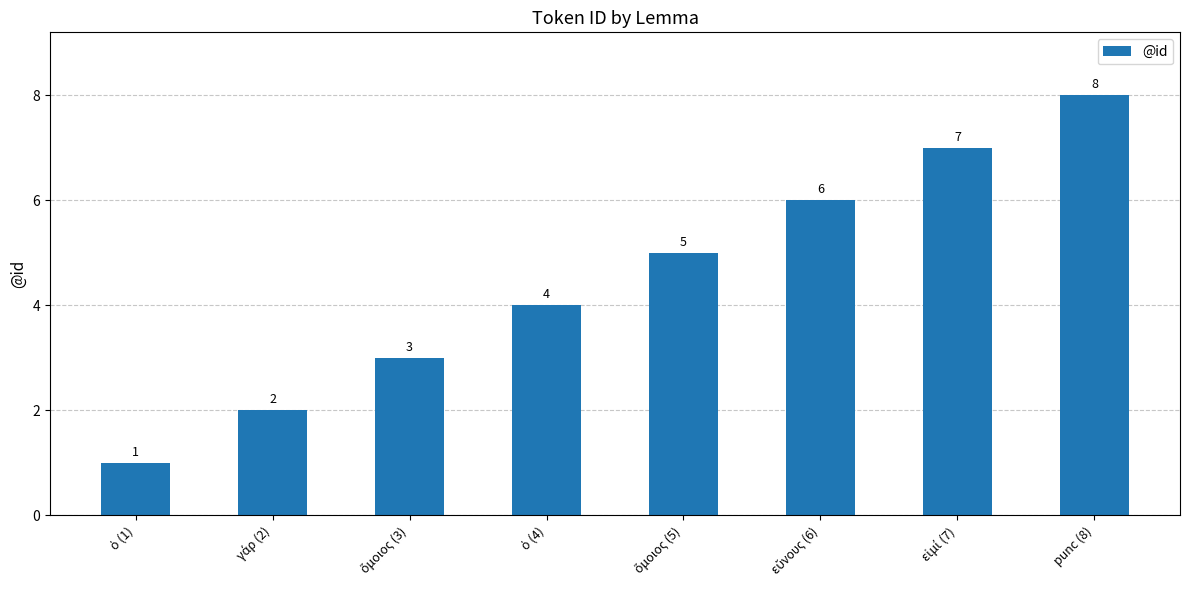

What is the maximum value shown in the chart?

8